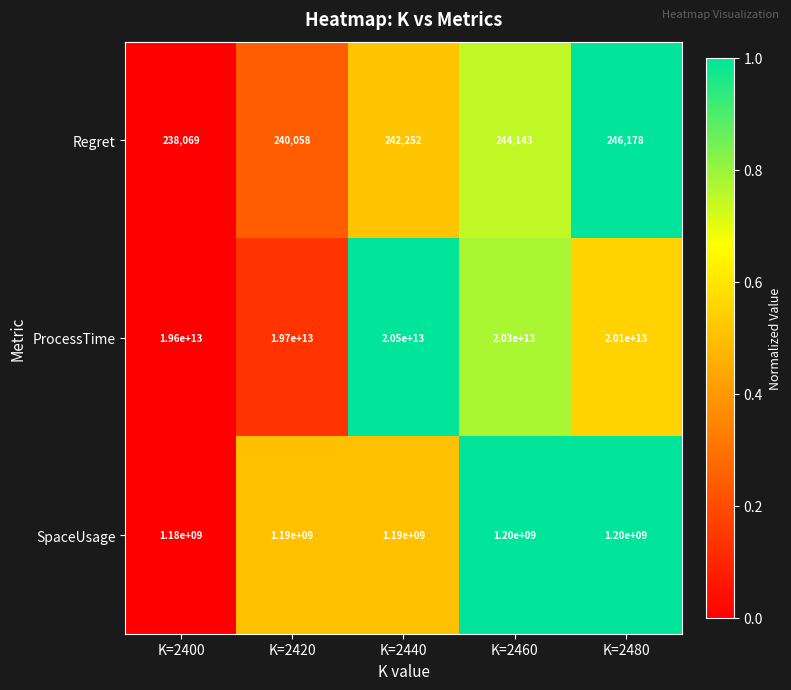

Which series has the widest spread of values?

ProcessTime